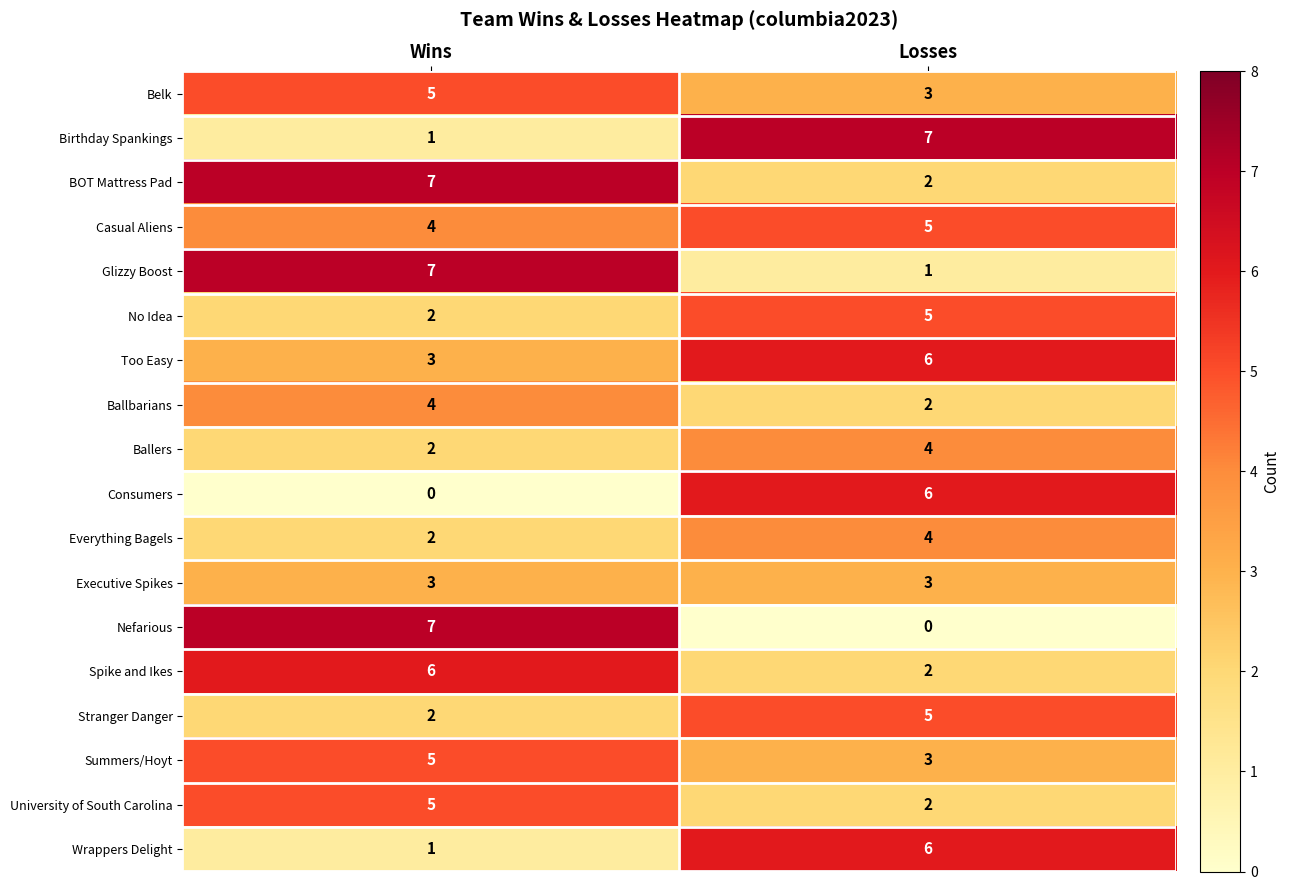

Where is University of South Carolina nearest to the value 3?

Losses